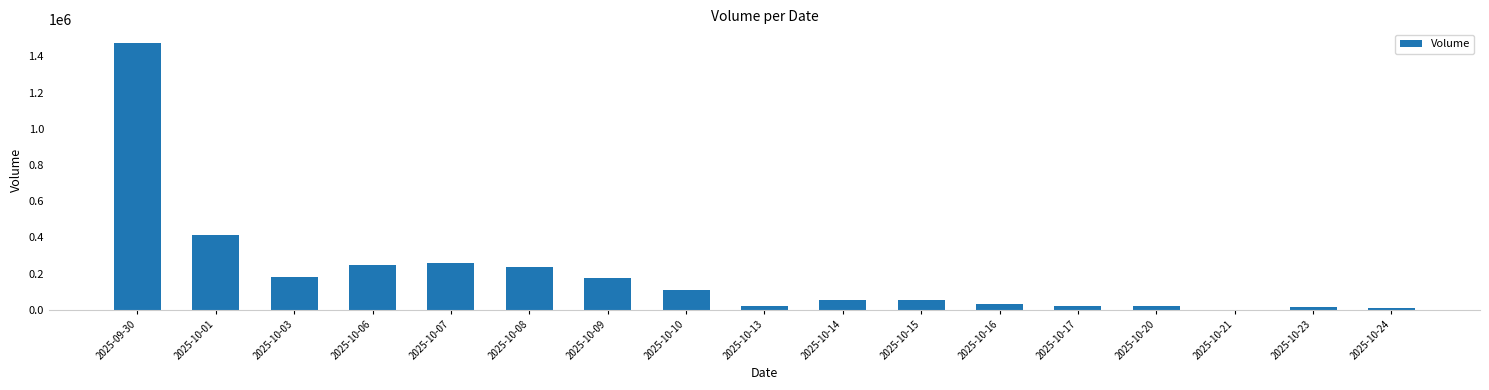

At which label is the value closest to 738600?

2025-10-01